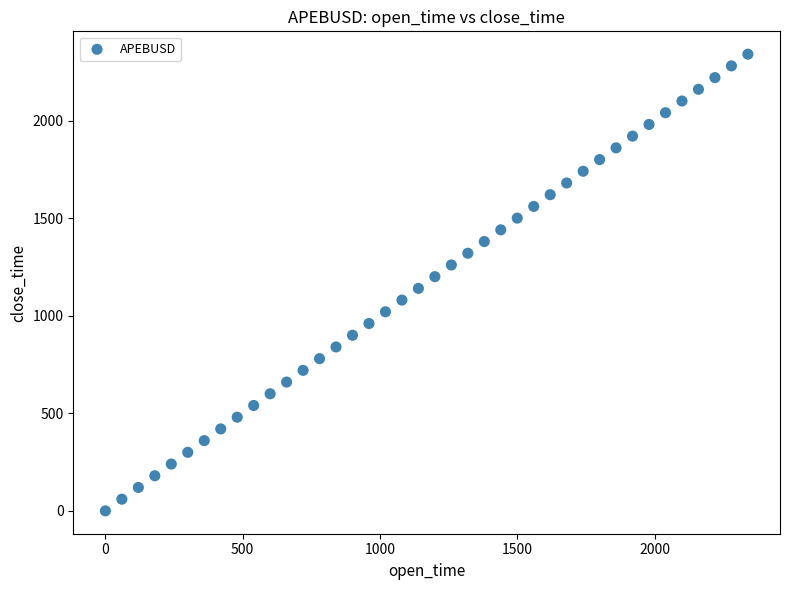

What is the range of Y values (max minus min)?

2340